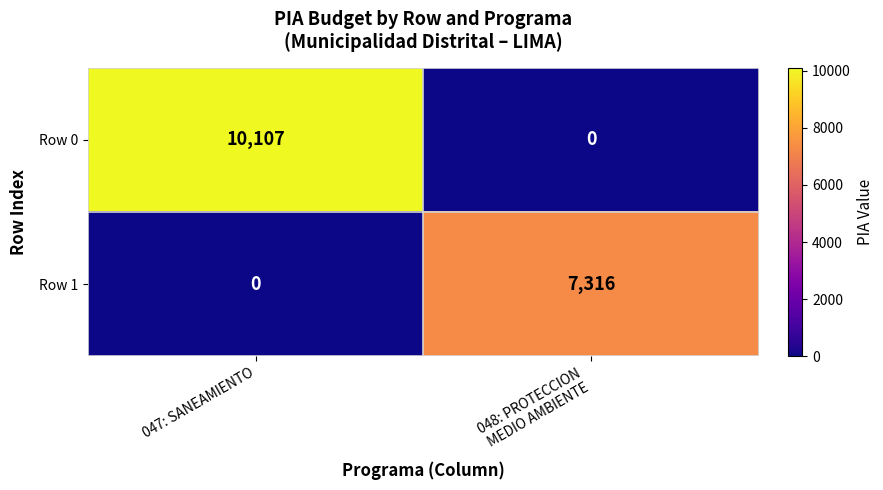

True or false: Row 1 has a value of 0 at 047: SANEAMIENTO.

True